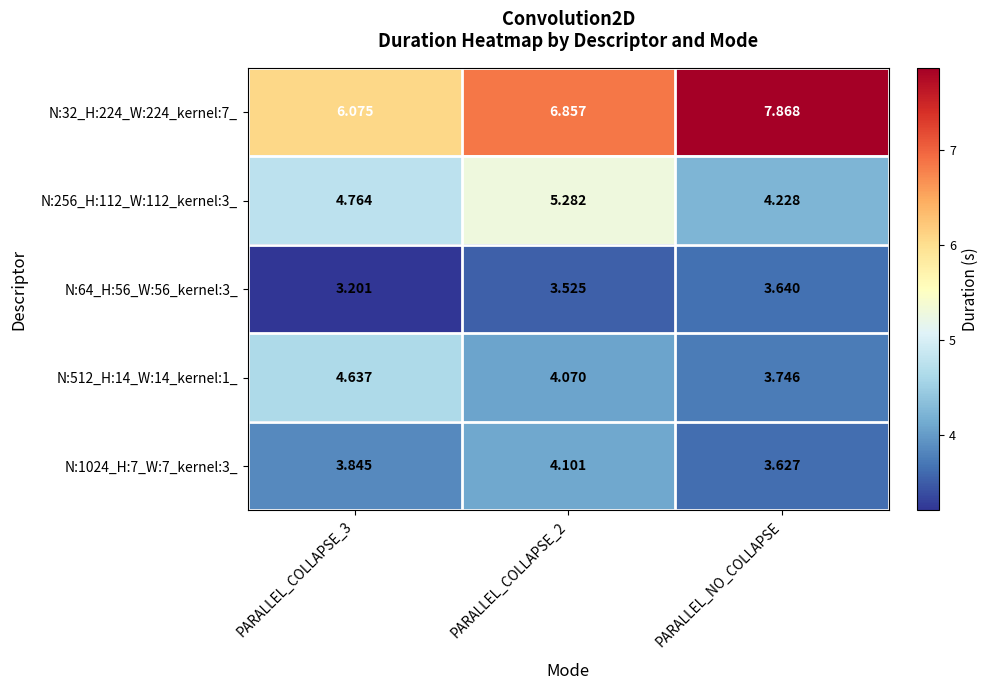

List the series in order of their peak value, highest first.

N:32_H:224_W:224_kernel:7_, N:256_H:112_W:112_kernel:3_, N:512_H:14_W:14_kernel:1_, N:1024_H:7_W:7_kernel:3_, N:64_H:56_W:56_kernel:3_